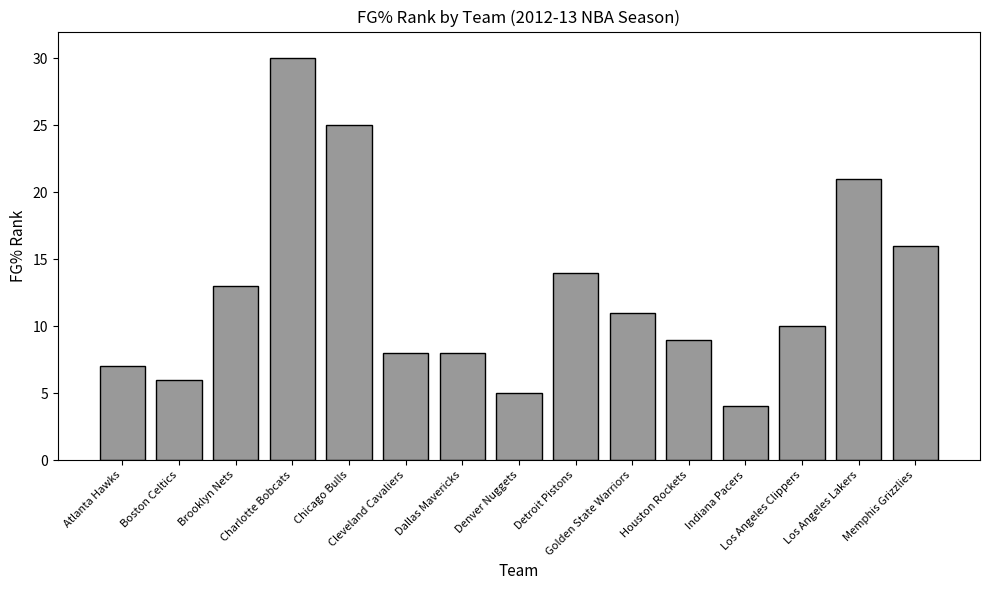

What is the greatest value displayed?

30